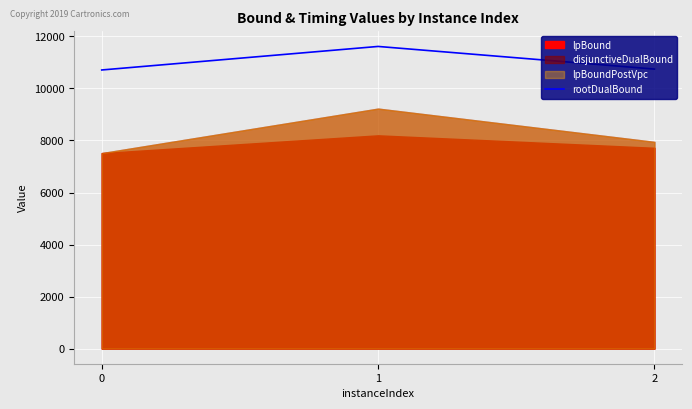

The value of rootDualBound at 1 is 11615.6. True or false?

True